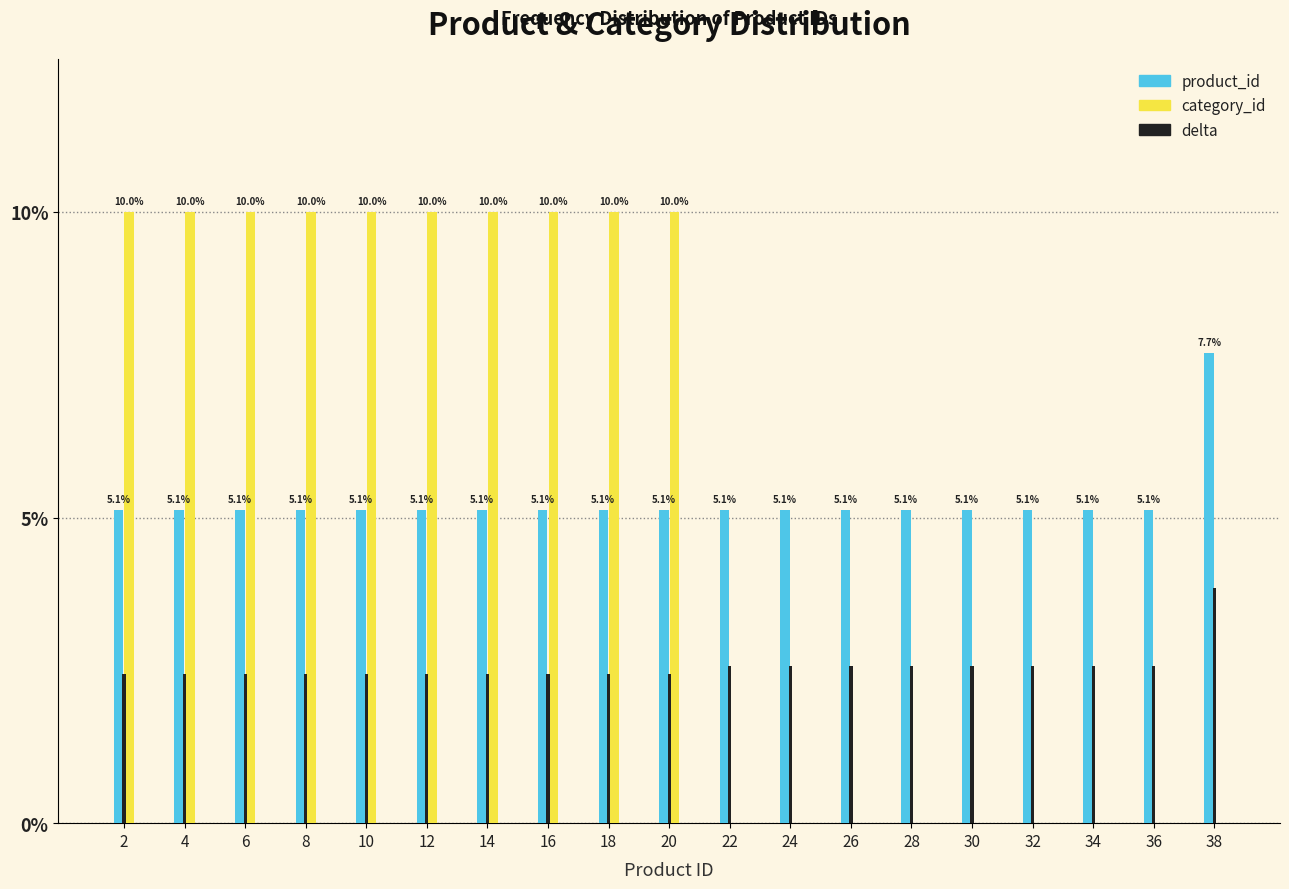

Is it true that delta equals 3.4 at 16?

False